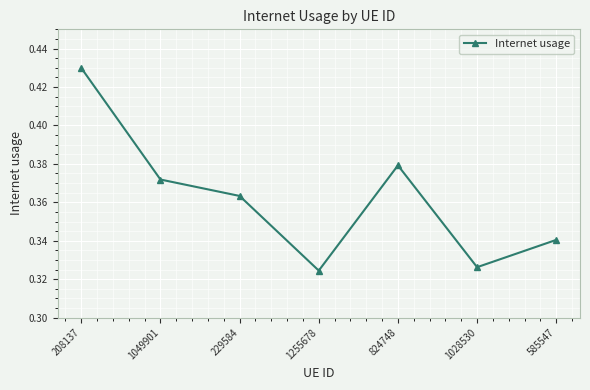

True or false: the data has more than 0 interior local peaks.

True